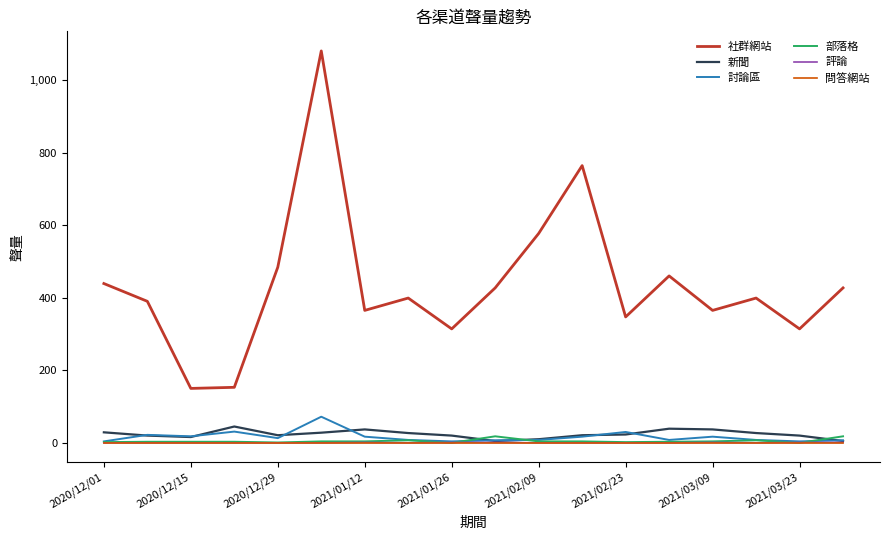

Which series has the largest range (max minus min)?

社群網站